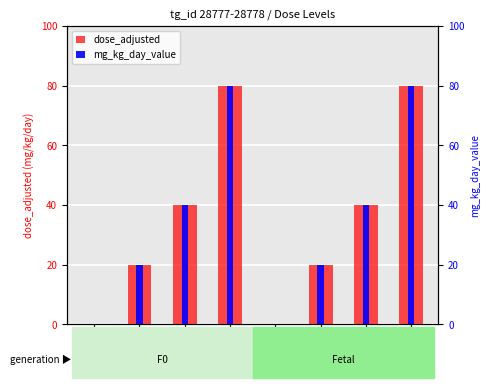

Reading left to right, extract all data points from this chart.

dose_adjusted: 0	20	40	80	0	20	40	80
mg_kg_day_value: 0	20	40	80	0	20	40	80